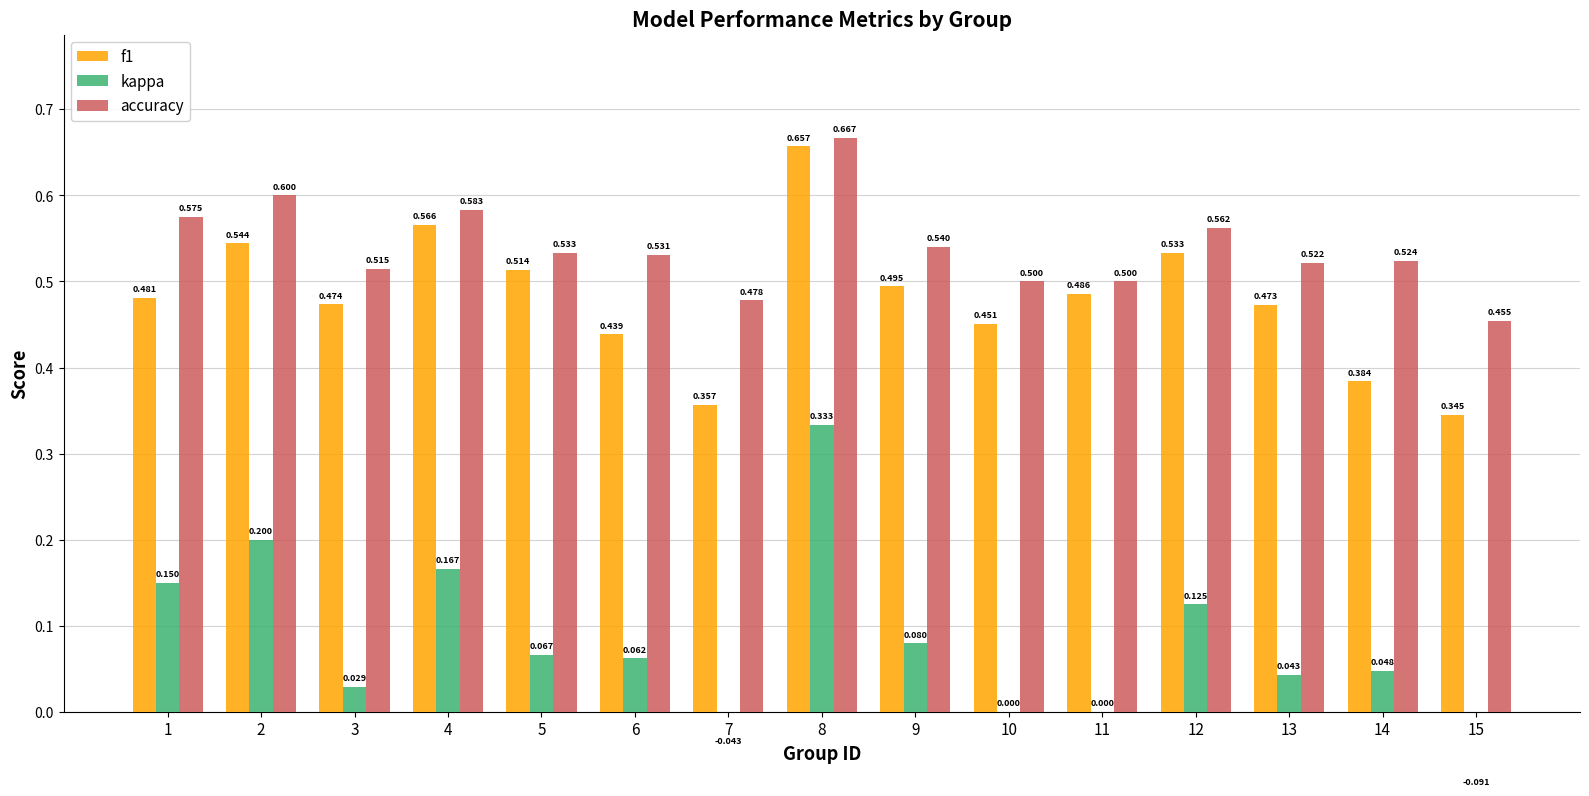

Between 11 and 13, which is larger?

11